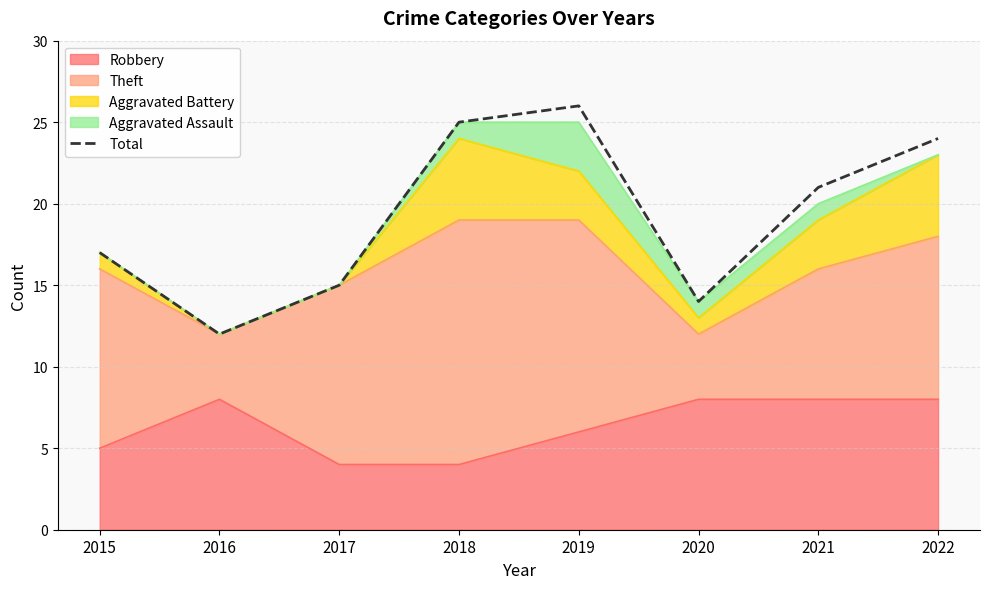

What is the value of the 2nd point from the left?

12